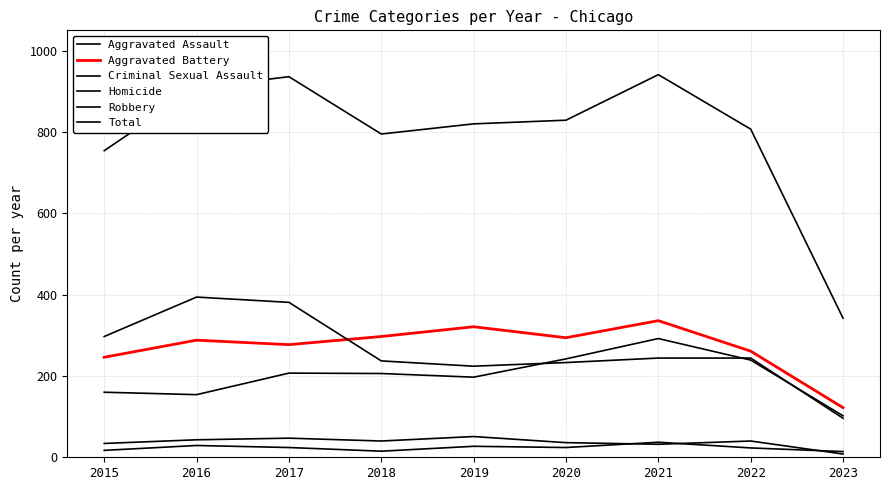

What is the minimum value shown in the chart?

8